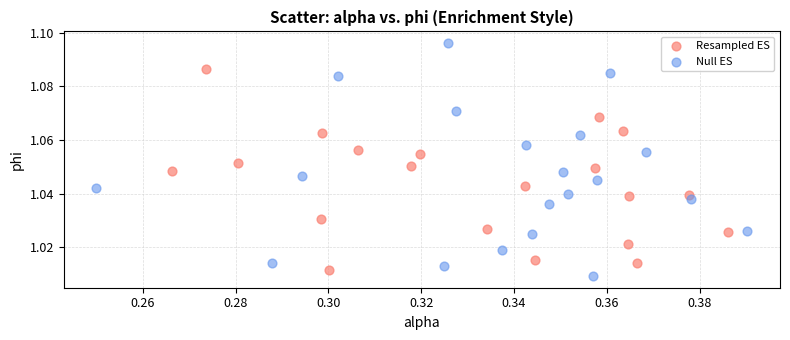

Which series reaches the maximum Y coordinate?

Null ES